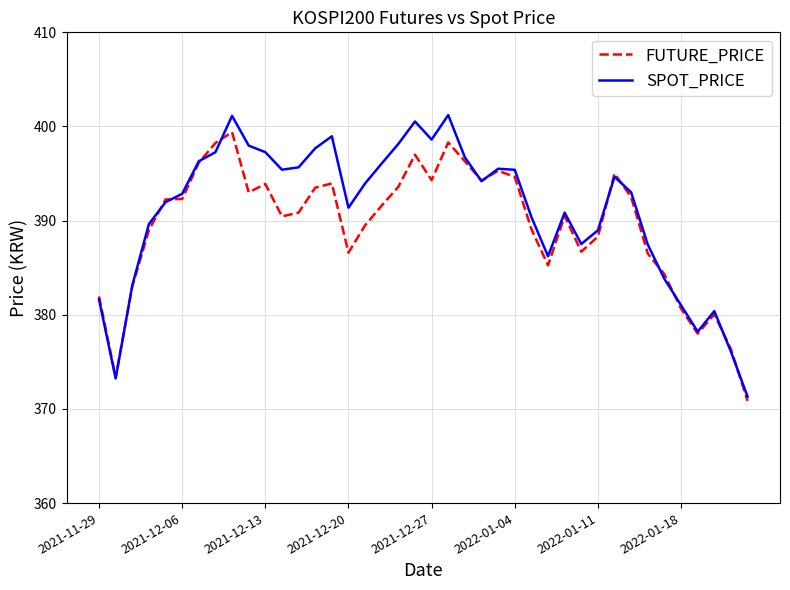

Which series has the largest range (max minus min)?

SPOT_PRICE